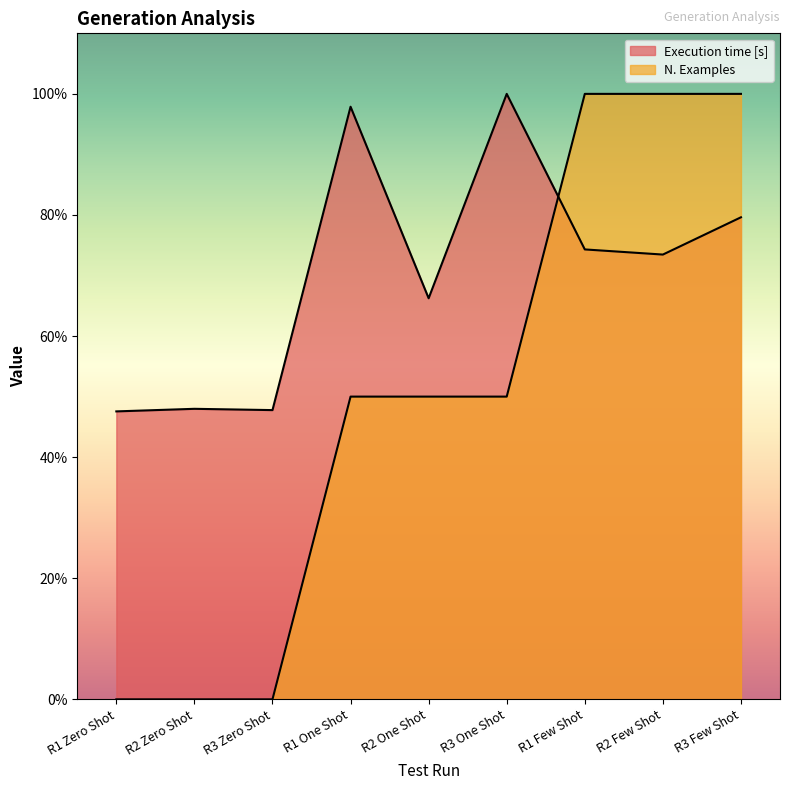

What is the difference between the highest and lowest values at R1 Zero Shot?

47.6